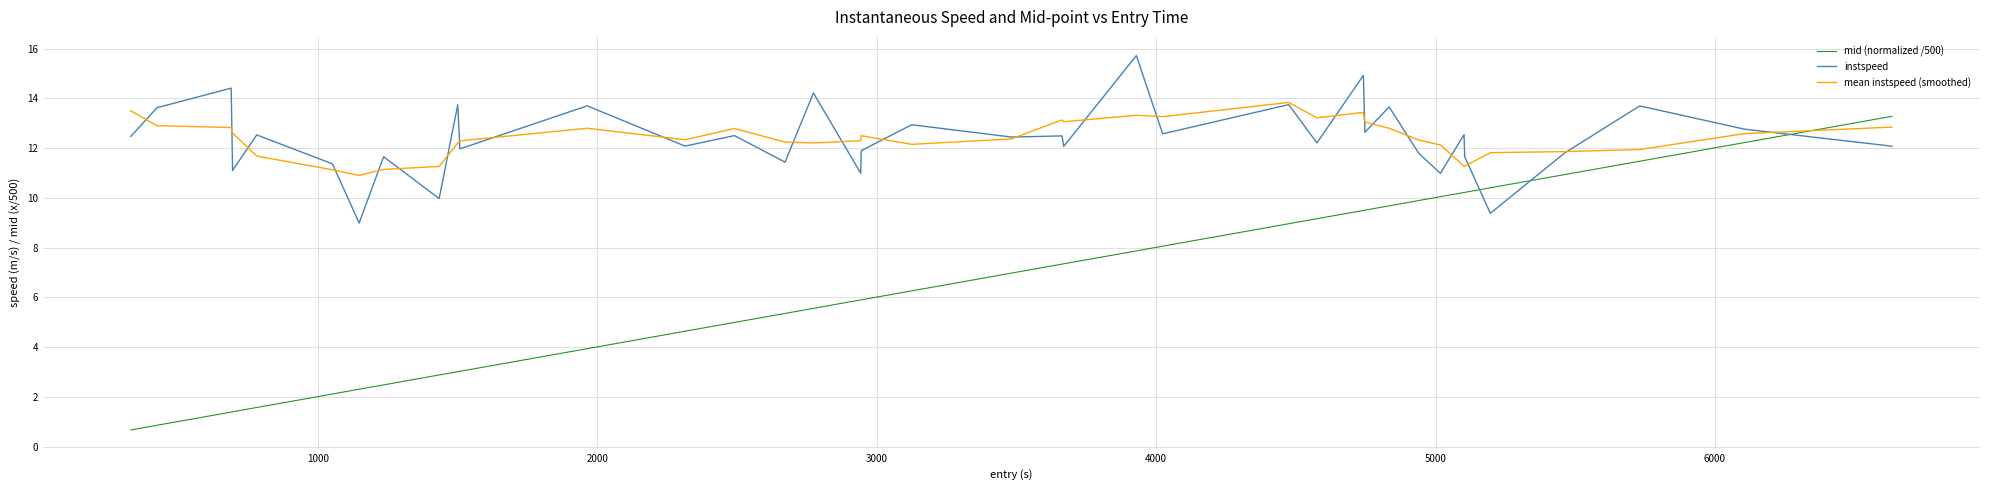

Which series has the largest range (max minus min)?

mid (normalized /500)